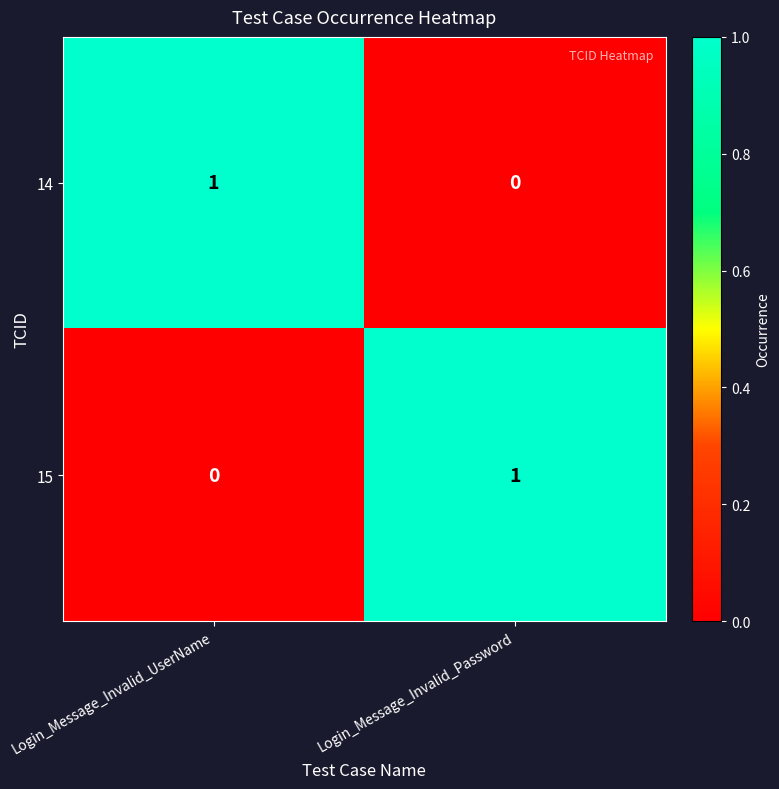

How many values in the 14 series are below 1?

1